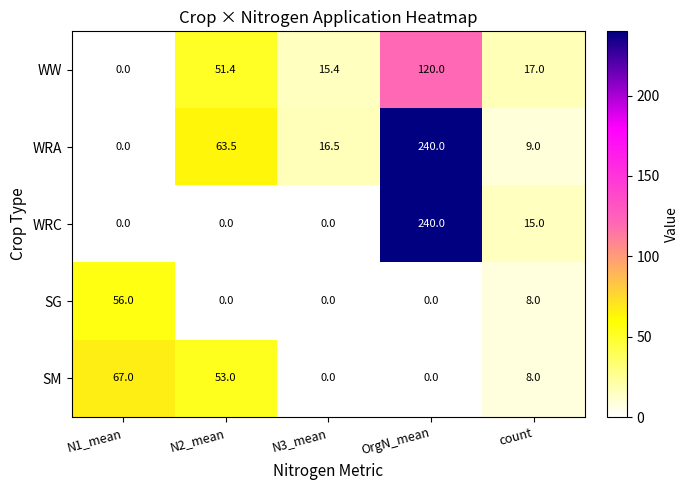

At which category is the sum across all series the highest?

OrgN_mean